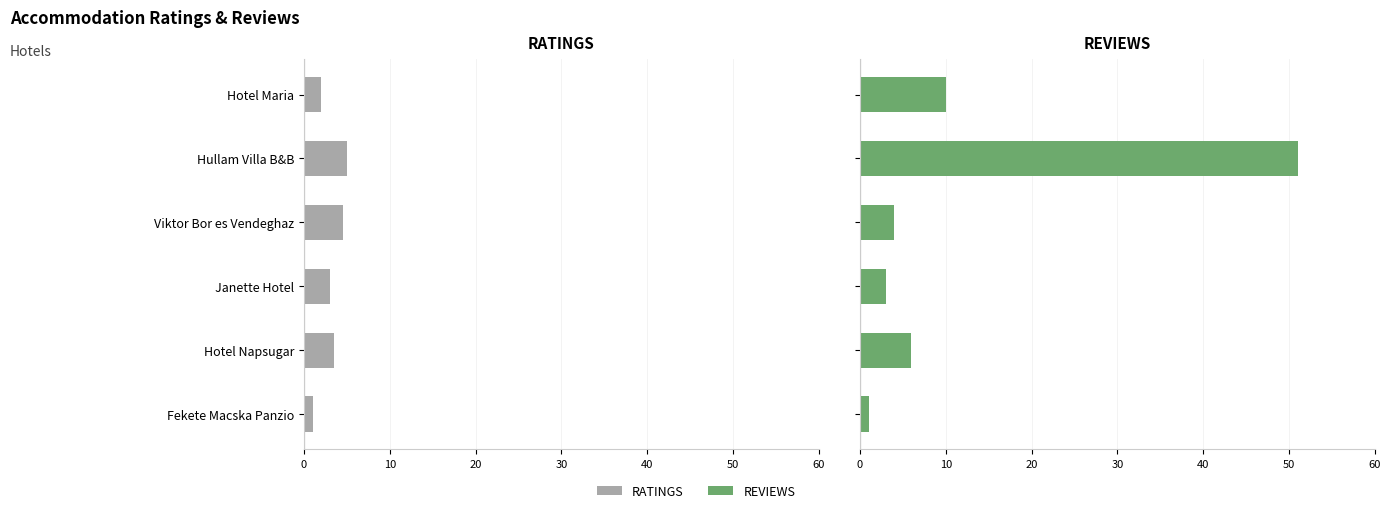

Count the RATINGS values in the range 2 to 4.

3